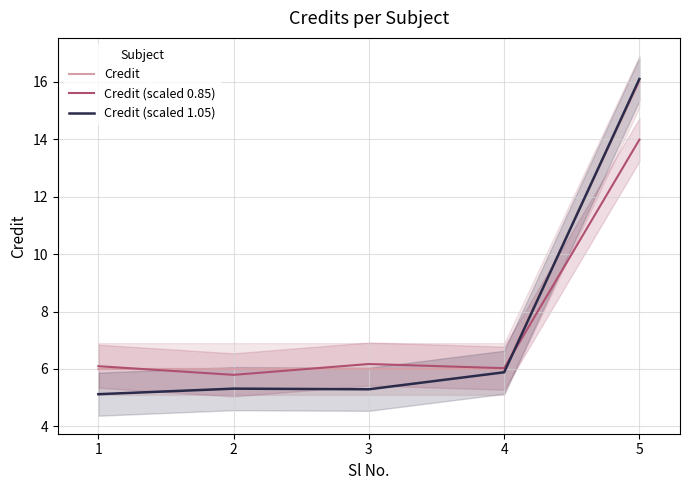

Does the chart display data point markers on the line(s)?

No